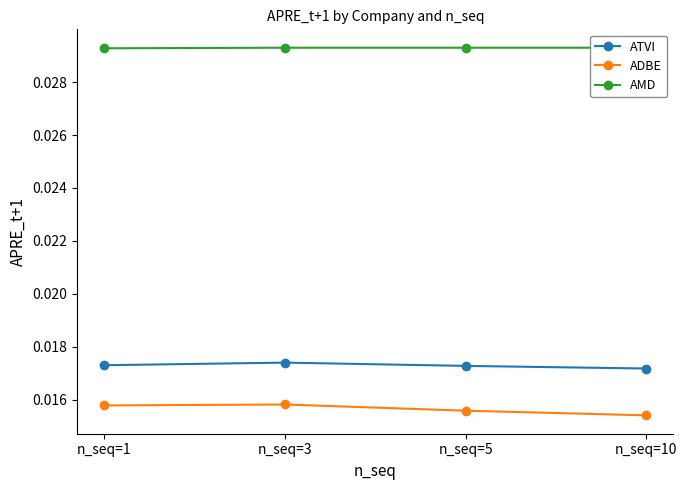

What are all the series names shown in the legend?

ATVI, ADBE, AMD